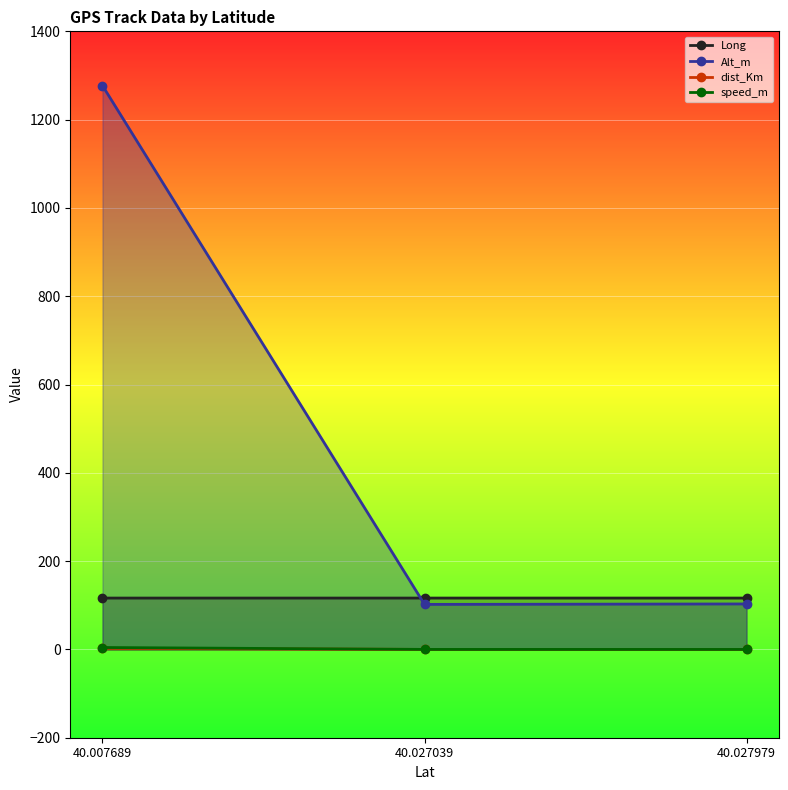

What is the value of the speed_m point at the 1st from the left?

4.3